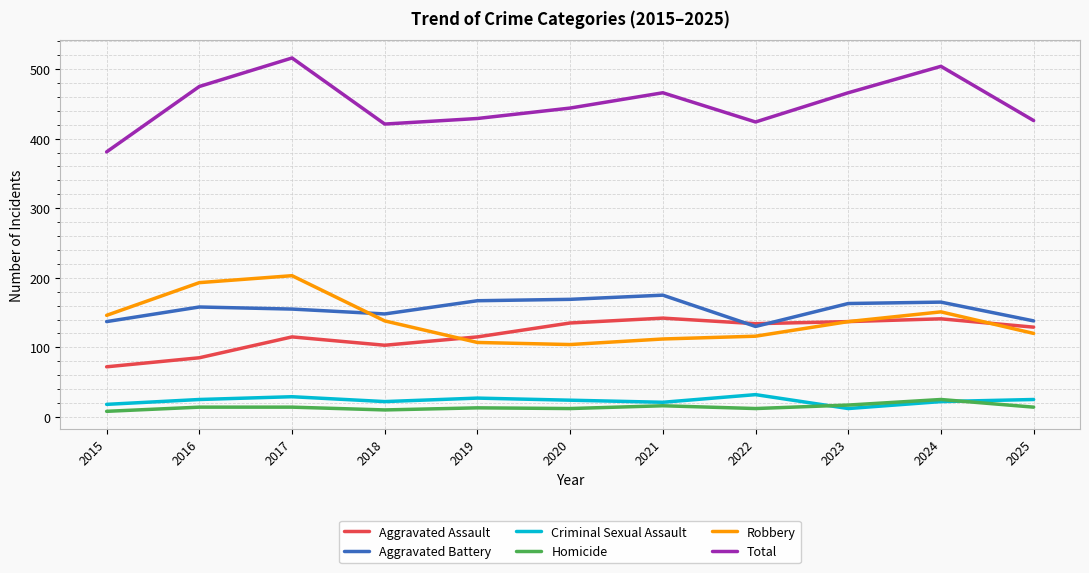

Which series has the largest total across all categories?

Total